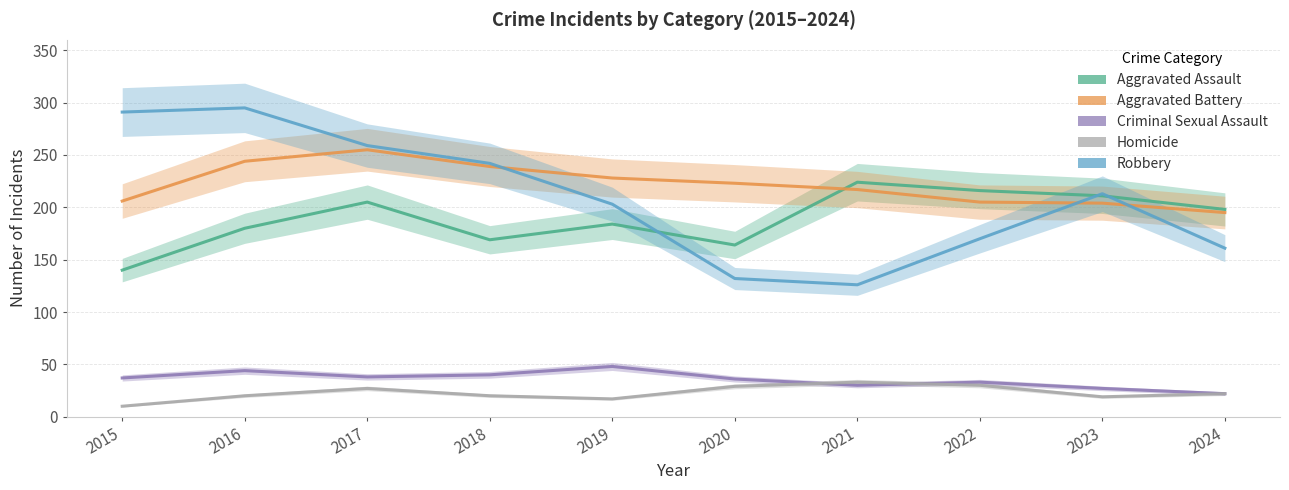

The Criminal Sexual Assault series shows 28 at 2019. True or false?

False